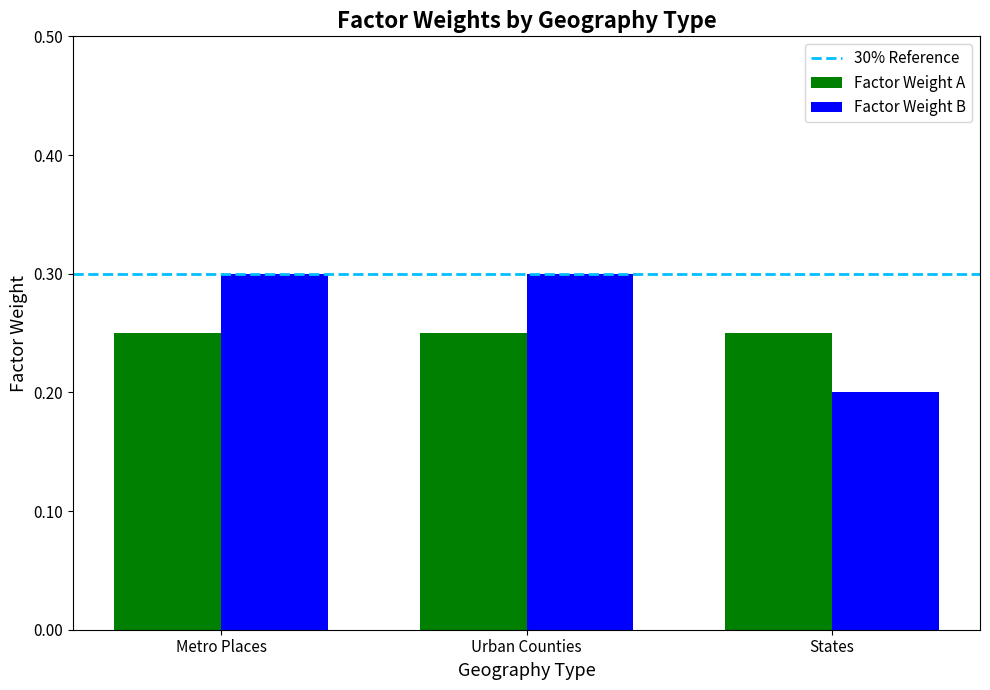

At Metro Places, list the series in order from largest to smallest.

Factor Weight B, Factor Weight A